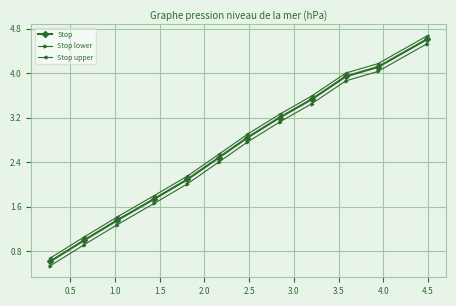

What is the difference between the maximum and minimum values in the Stop series?

4.0